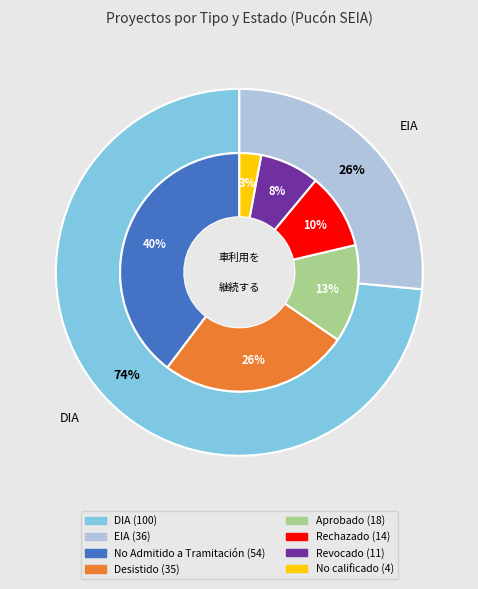

Do EIA and DIA together represent more than half of the pie?

Yes